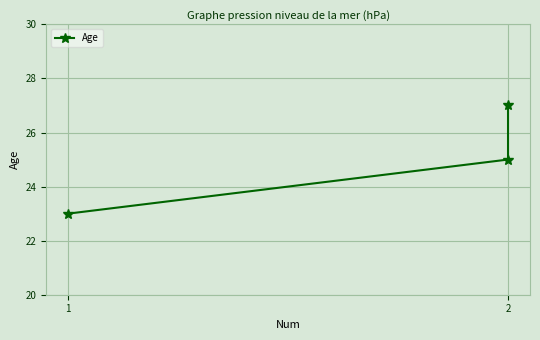

What is the smallest value displayed?

23